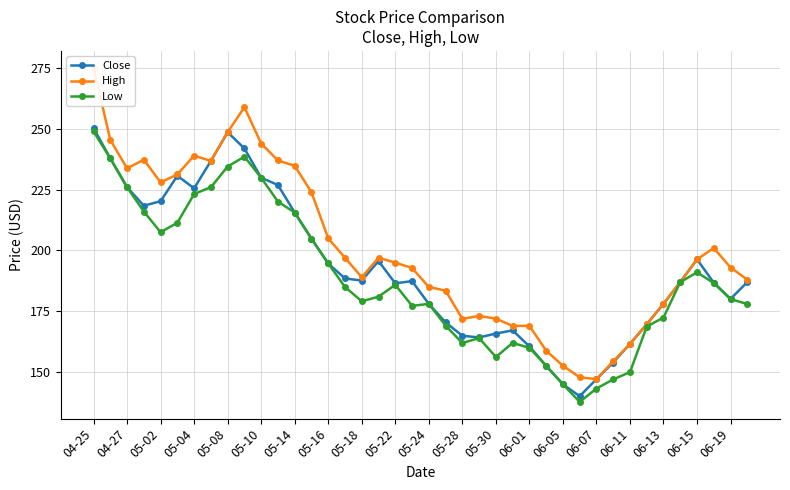

Rank the series by their maximum value, from lowest to highest.

Low, Close, High